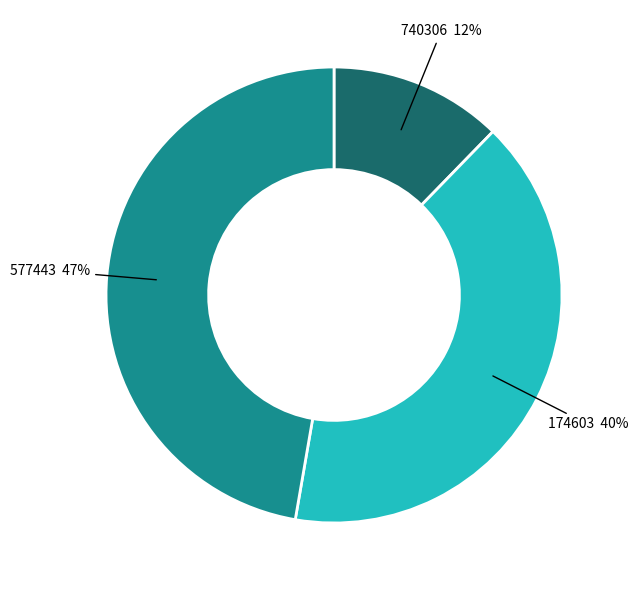

True or false: 740306 accounts for 20% of the total.

False